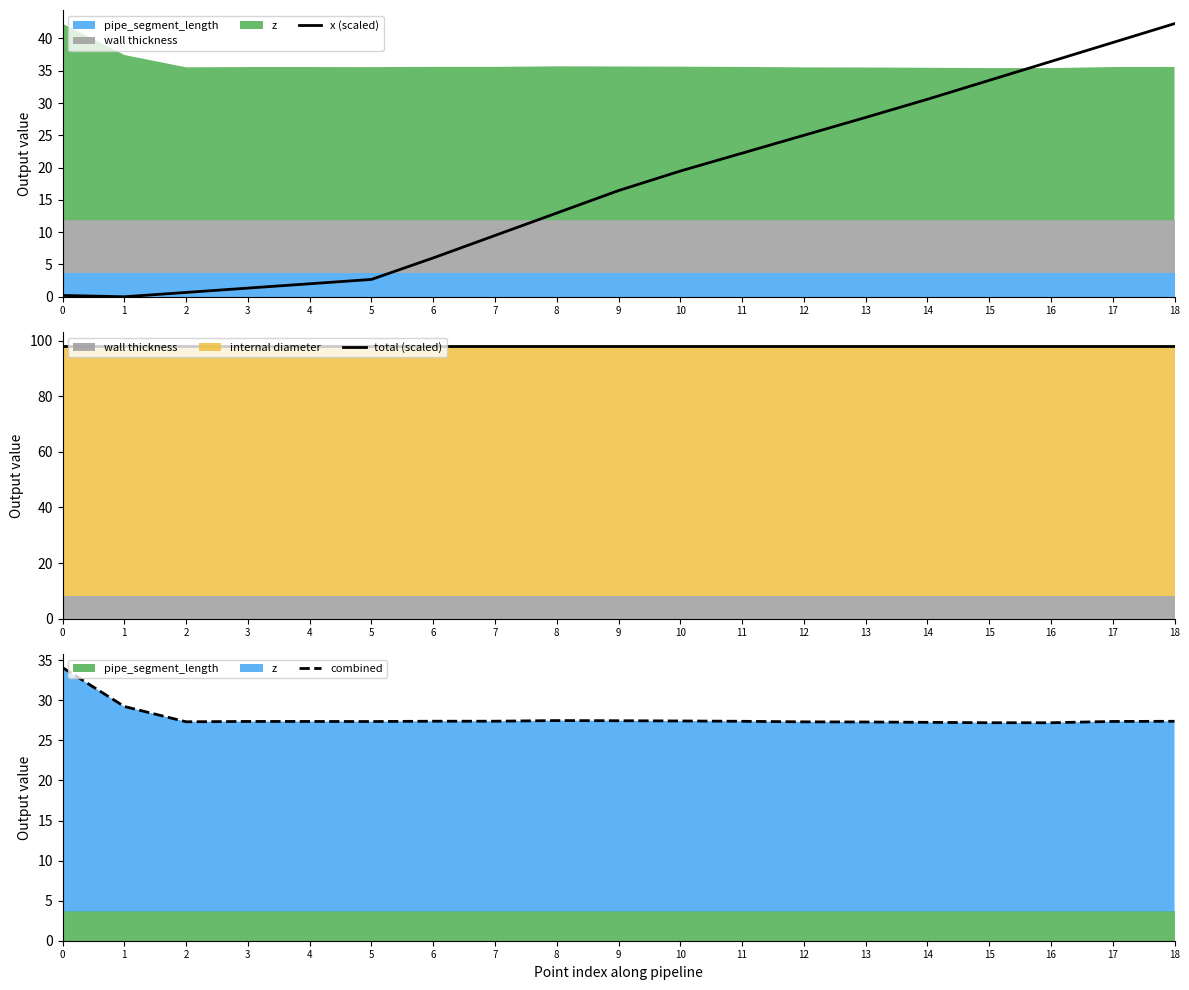

The value of x (scaled) at 4 is 2.0. True or false?

True